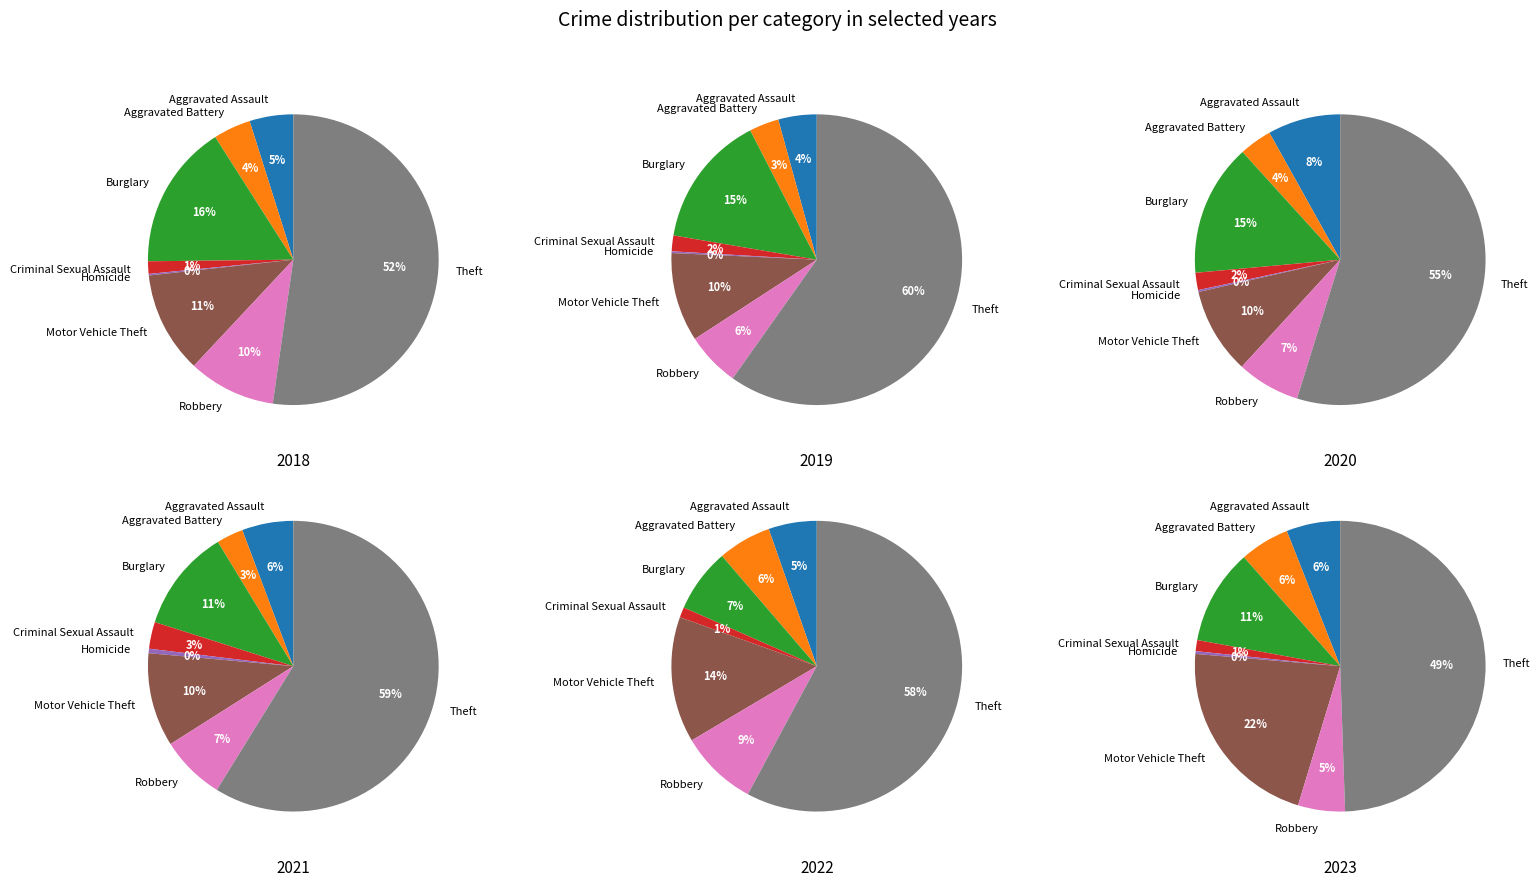

To the nearest percent, what percentage of the pie is Aggravated Battery?

4%